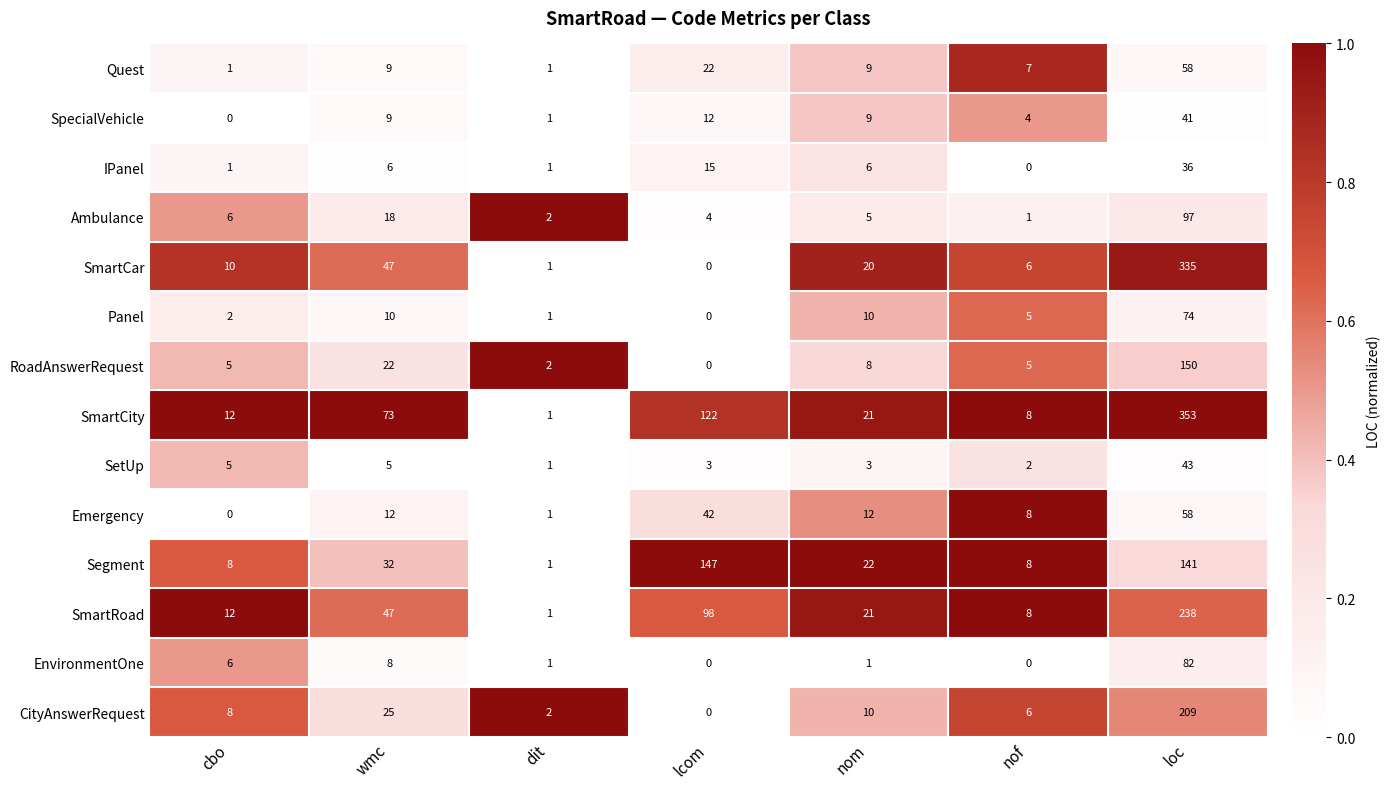

At how many categories does at least one series exceed 0?

7